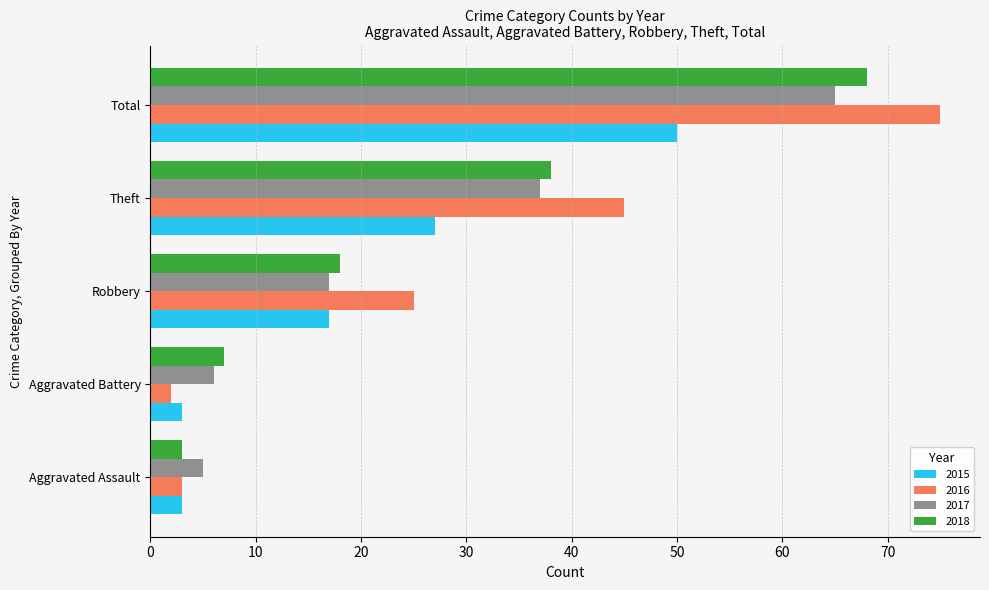

Read the 2015 value at Aggravated Battery.

3